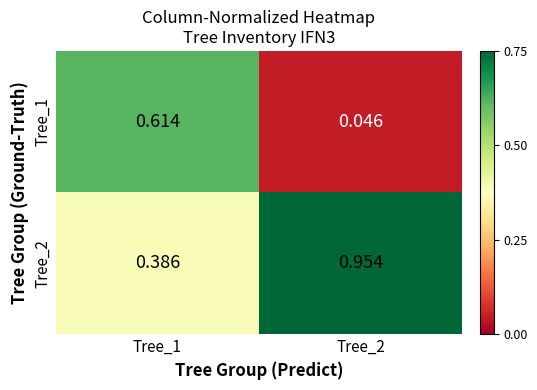

Is the value of Tree_1 at Tree_2 greater than the value of Tree_2 at Tree_1?

No